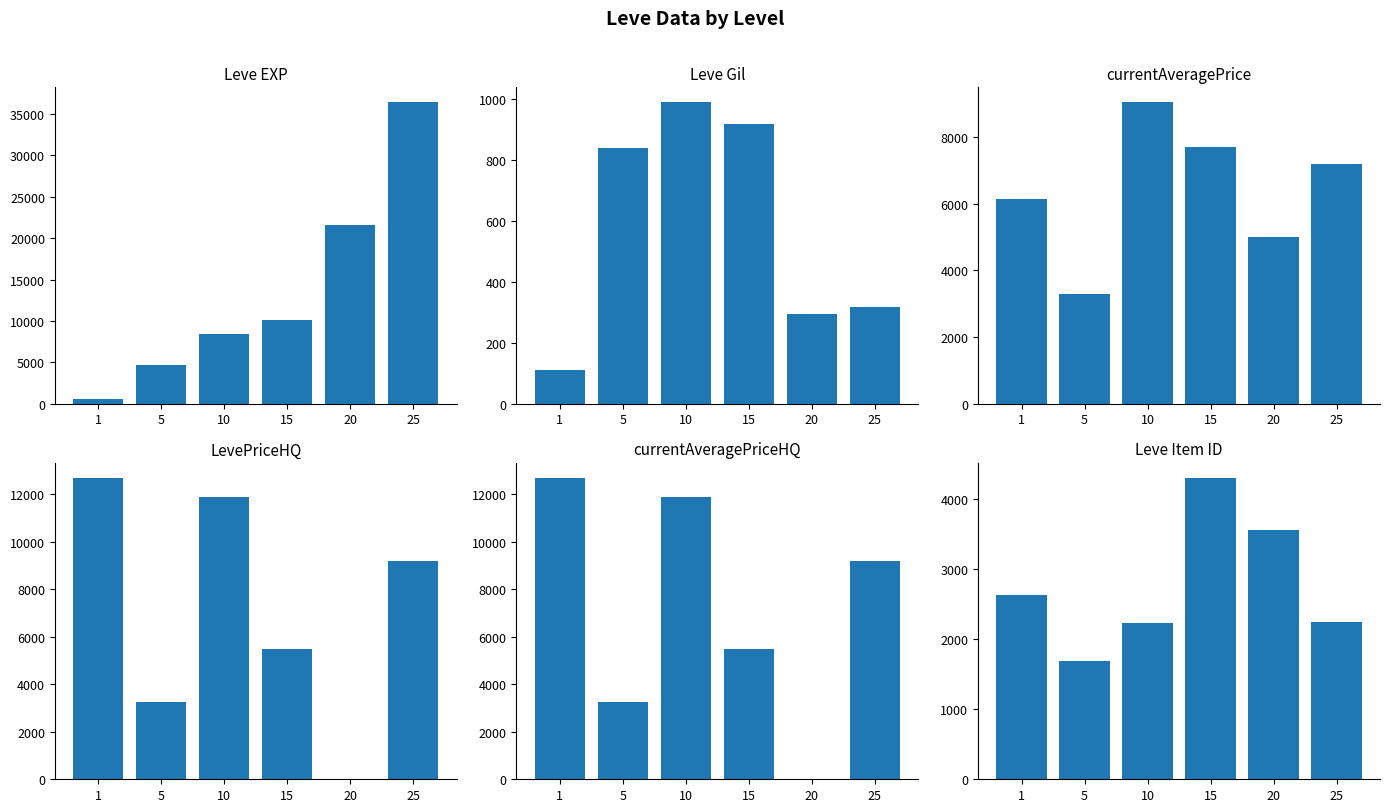

At which label does LevePriceHQ reach its peak?

1